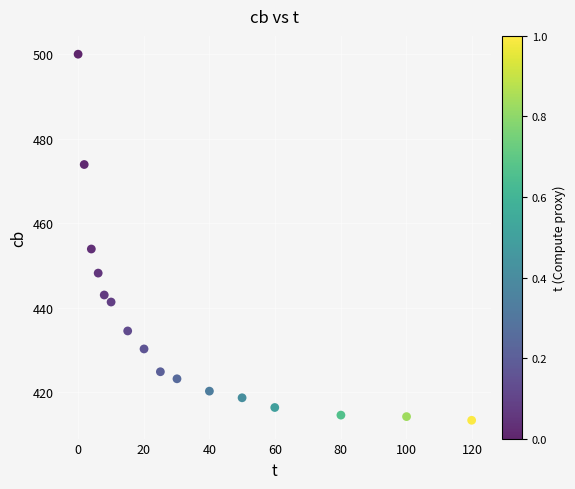

What is the range of Y values (max minus min)?

86.7